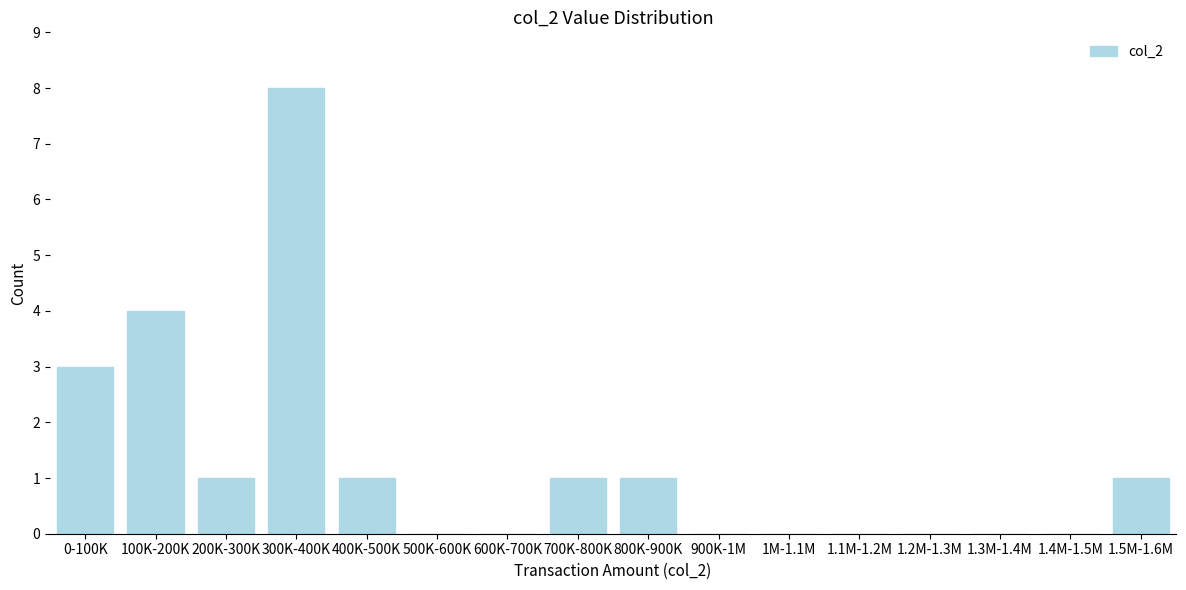

Reading left to right, list all the values displayed in this chart.

0-100K=3	100K-200K=4	200K-300K=1	300K-400K=8	400K-500K=1	500K-600K=0	600K-700K=0	700K-800K=1	800K-900K=1	900K-1M=0	1M-1.1M=0	1.1M-1.2M=0	1.2M-1.3M=0	1.3M-1.4M=0	1.4M-1.5M=0	1.5M-1.6M=1